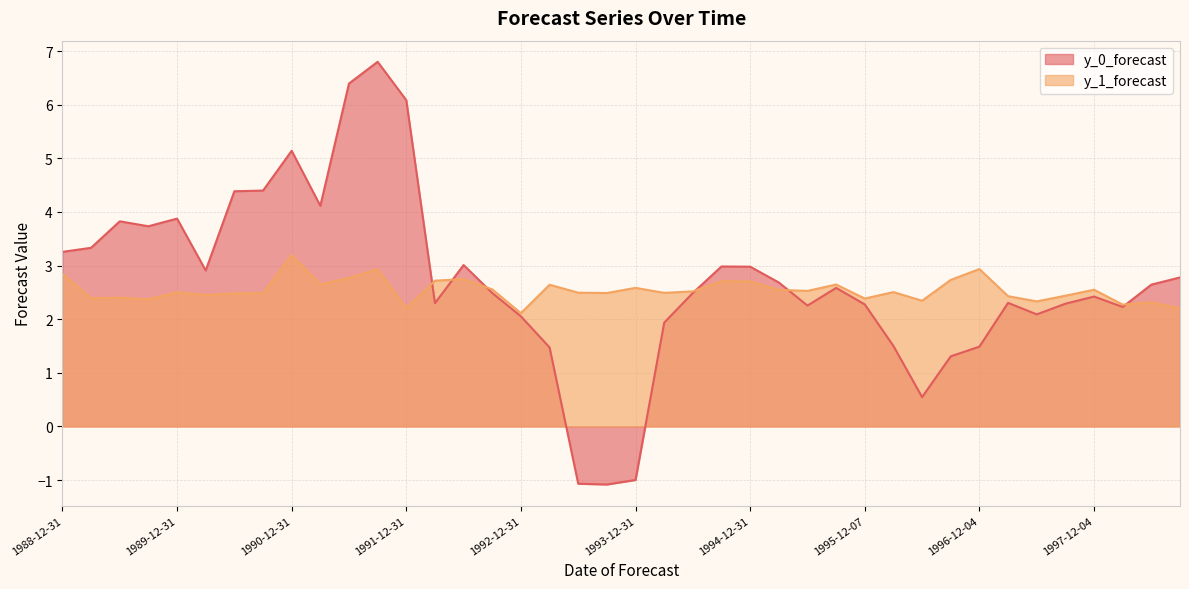

Is the value of y_1_forecast at 1991-06-30 greater than the value of y_0_forecast at 1990-06-30?

No